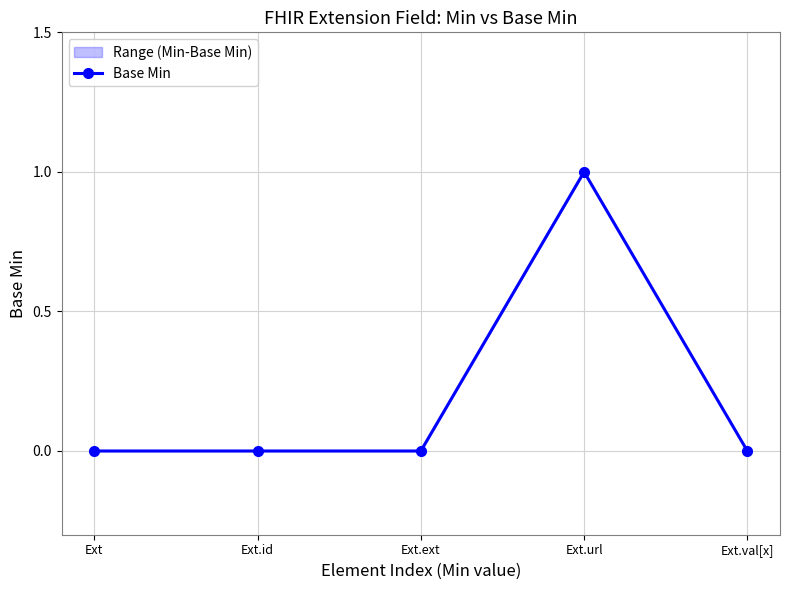

What is the label of the 5th point from the left?

Ext.val[x]